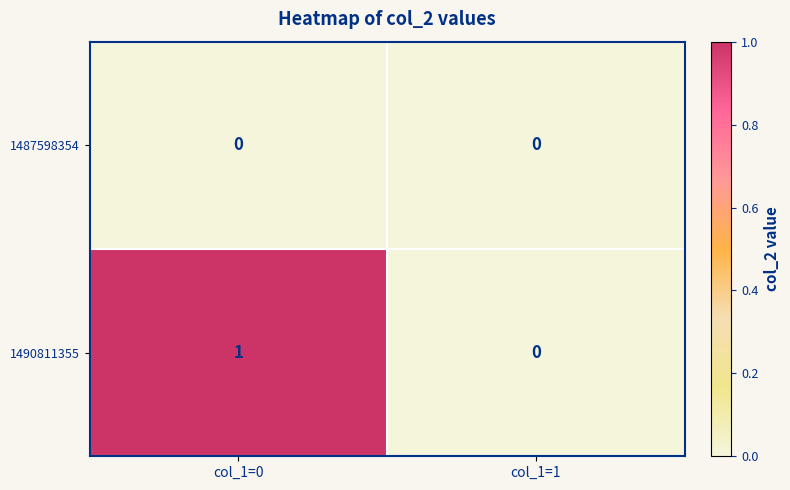

List the series in order of their overall mean, highest first.

1490811355, 1487598354